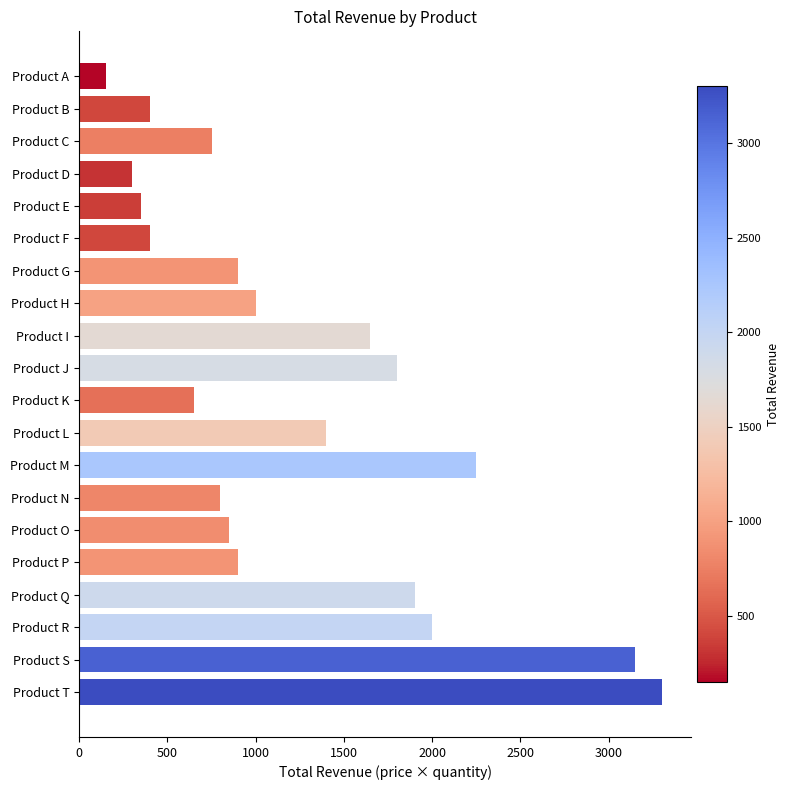

What is the value of the 5th bar from the top?

350